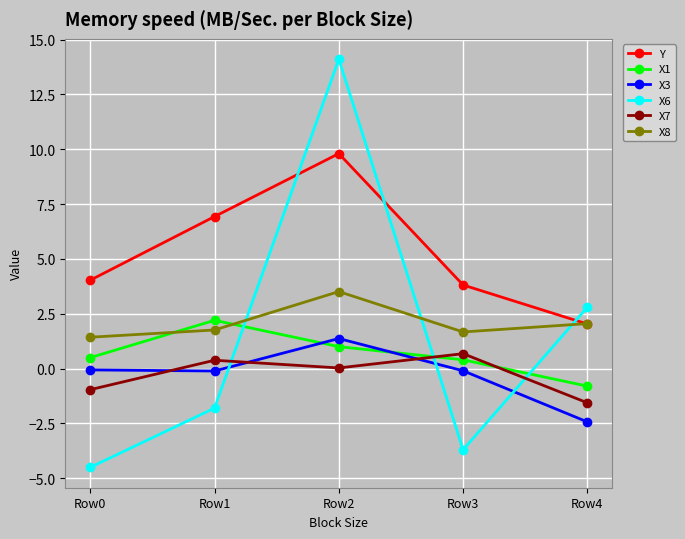

Count the Y values in the range 3 to 6.

2